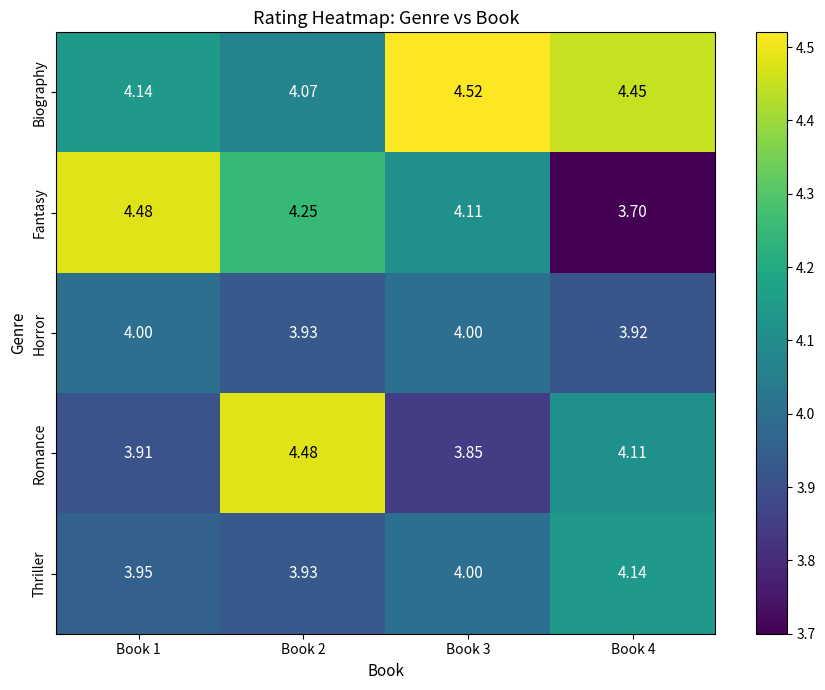

Is the value of Horror at Book 3 greater than the value of Biography at Book 3?

No